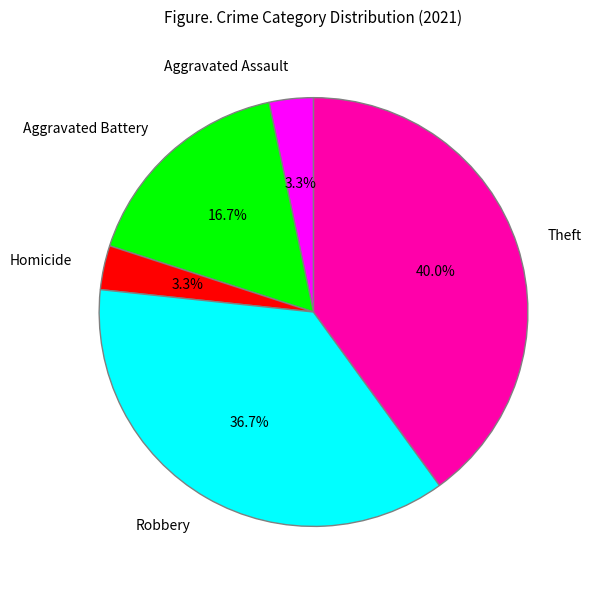

Which slice is the largest?

Theft